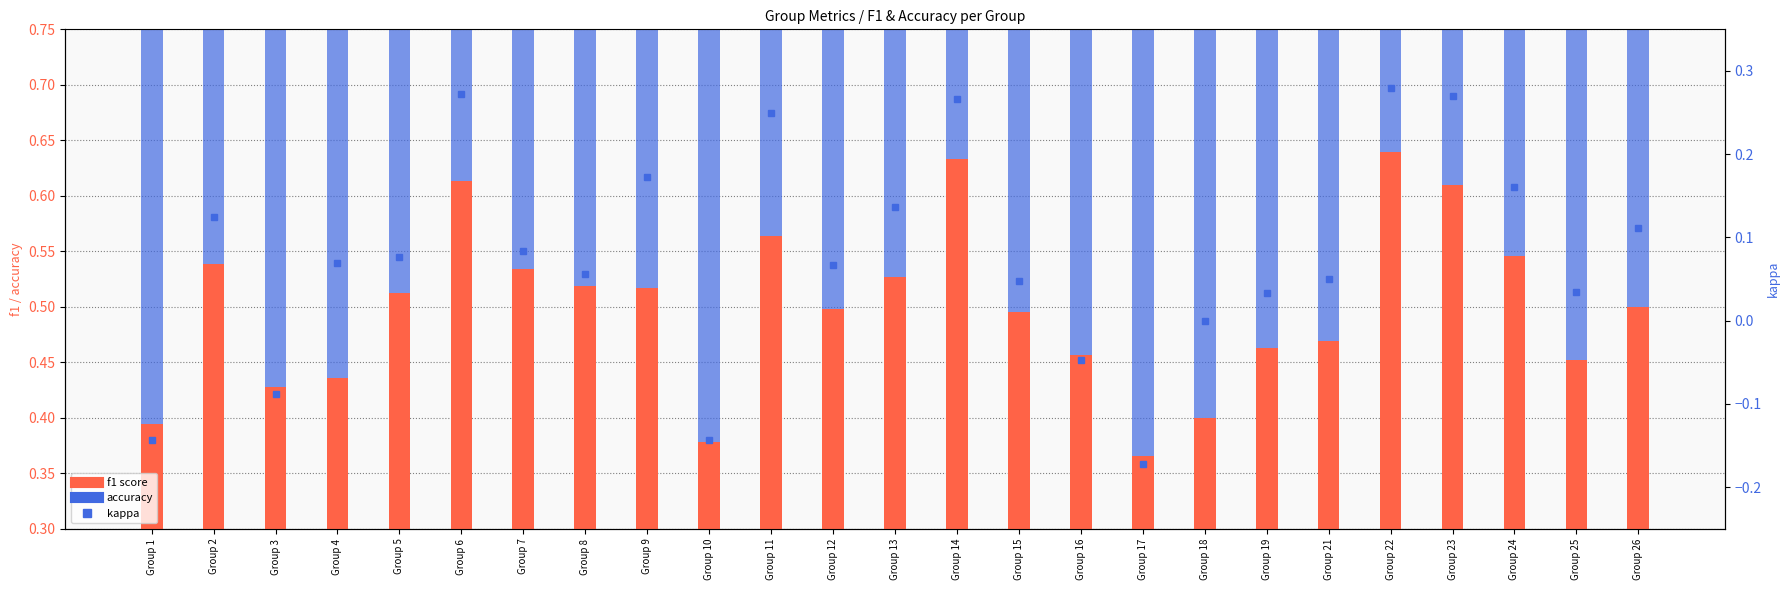

What is the sum of all accuracy values?

13.5